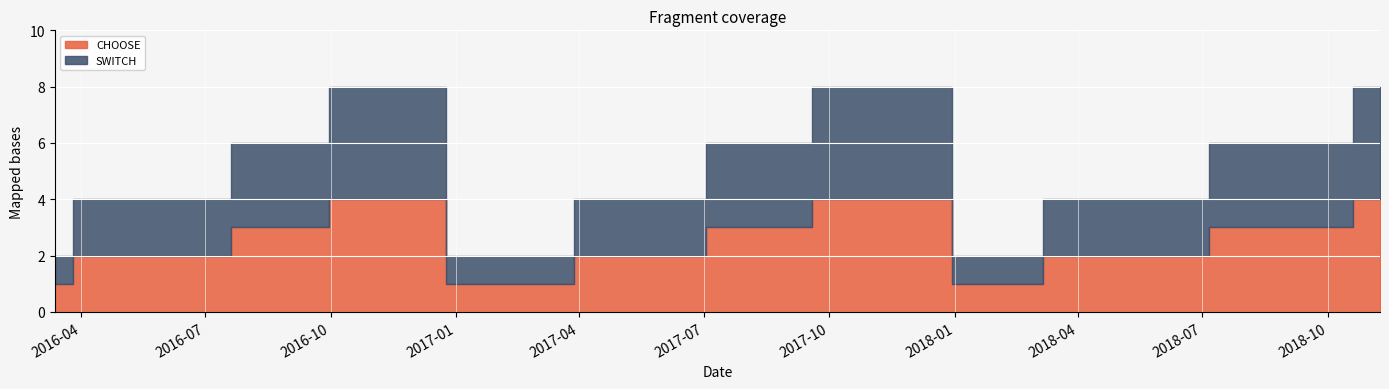

What are all the series names shown in the legend?

CHOOSE, SWITCH